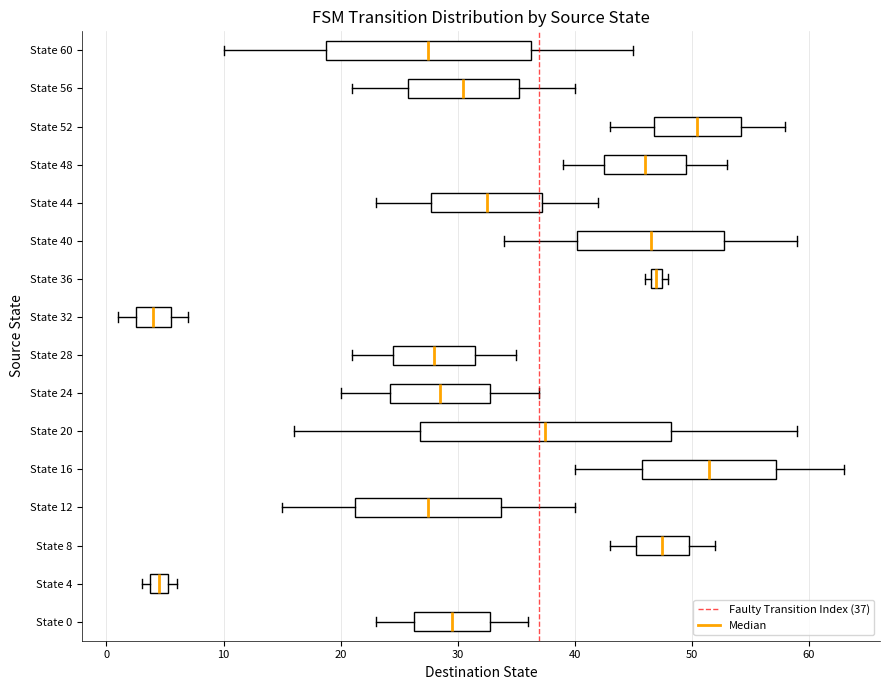

Which box's median line is the furthest to the right?

State 16